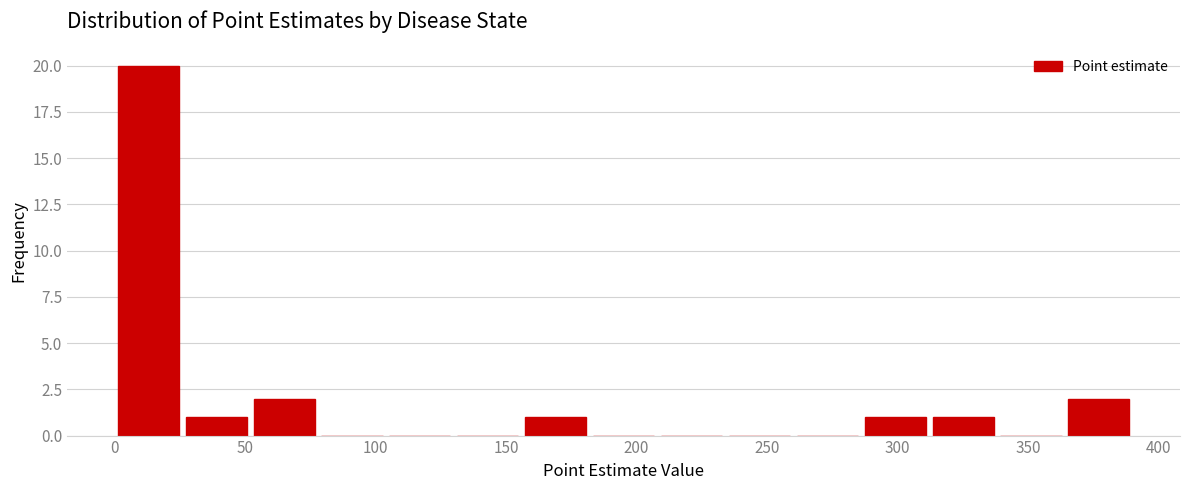

How tall is the bar that spans 310 to 340 on the x-axis? Neither the bar edges nor the heights are printed on the chart, so give them approximately, as read against the axes.

1